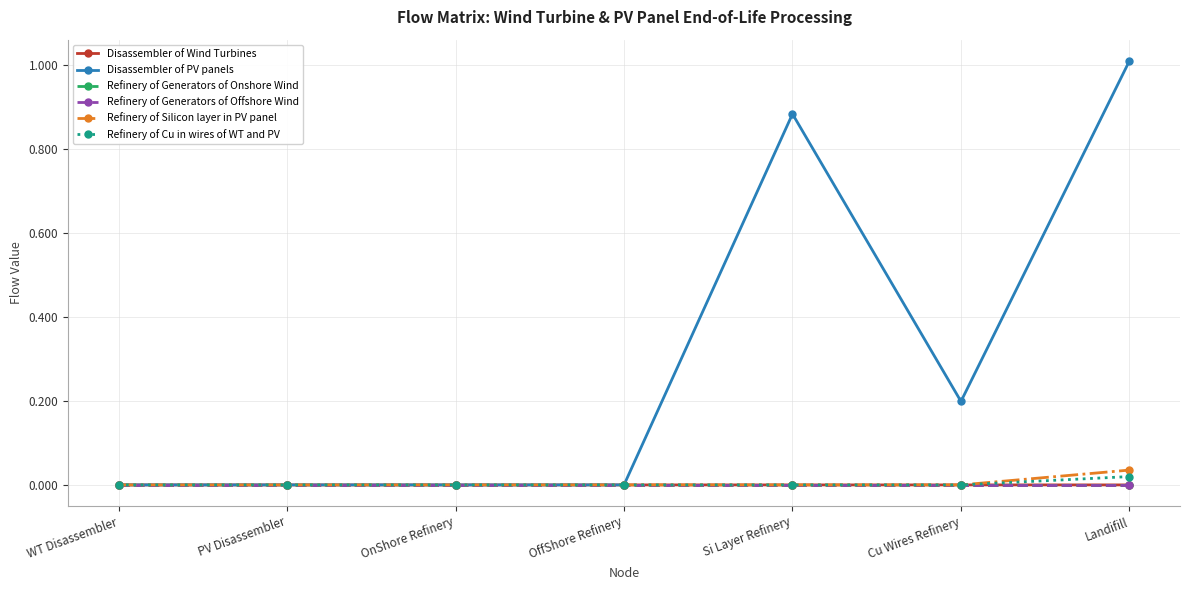

True or false: Refinery of Generators of Offshore Wind has a value of 0.0 at OffShore Refinery.

True